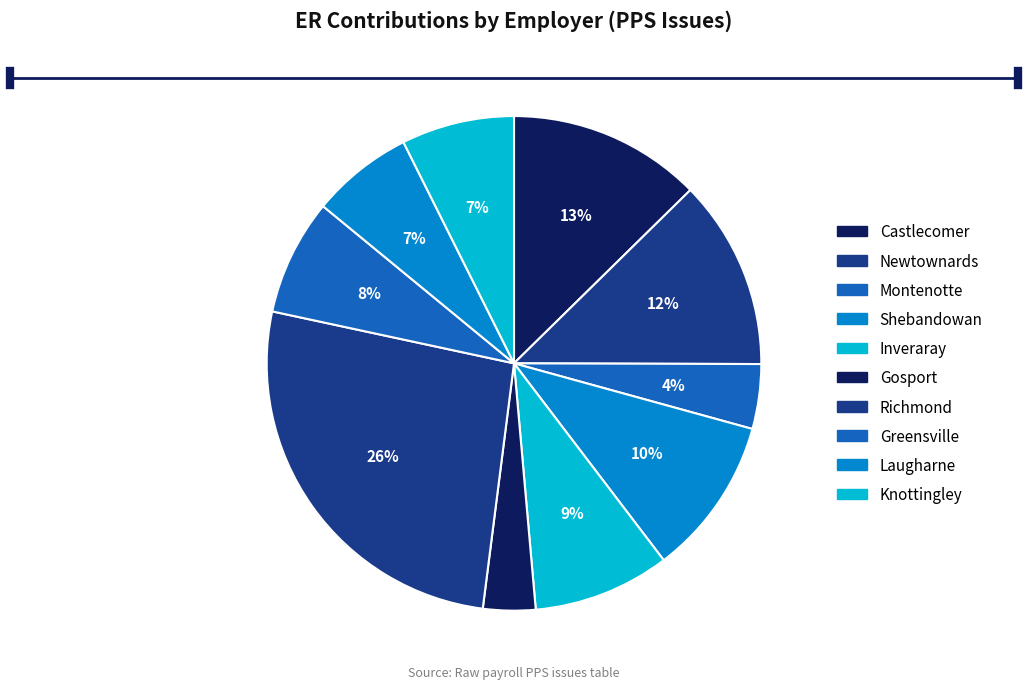

Approximately how many times larger is the value at Shebandowan compared to Castlecomer?

0.8